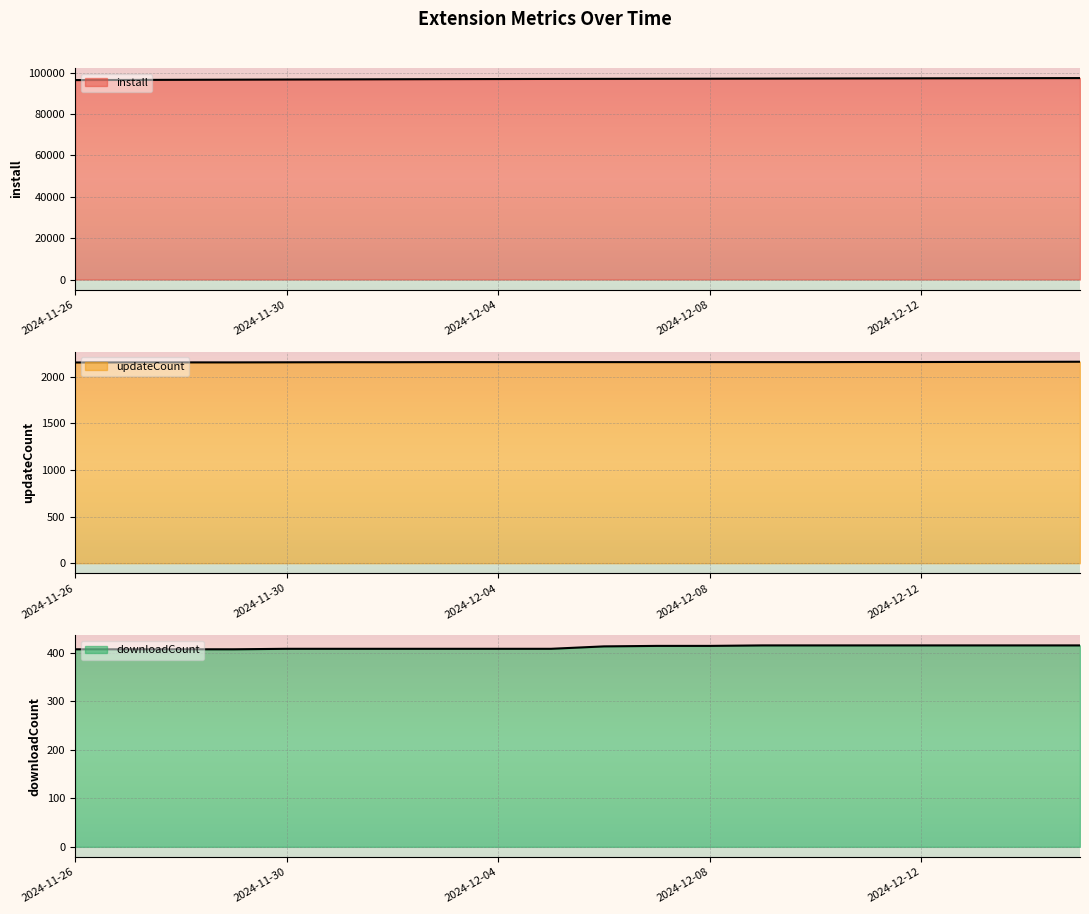

What is the label of the 2nd point from the left?

2024-11-27